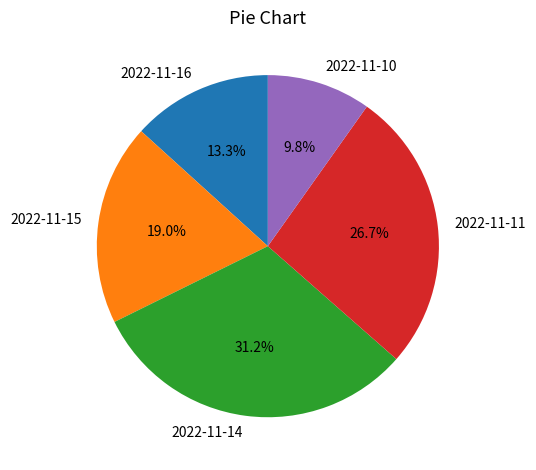

To the nearest percent, what is the difference between the largest and smallest slice percentages?

21%